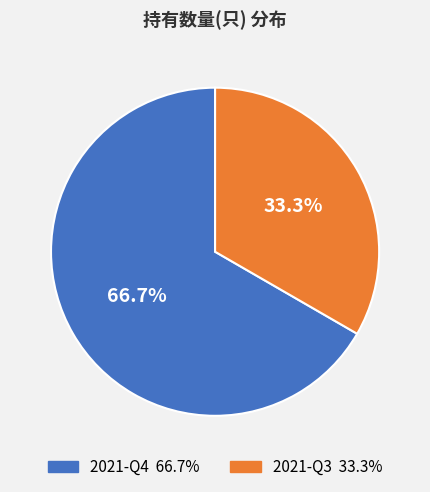

What portion of the pie excludes 2021-Q3?

66.7%